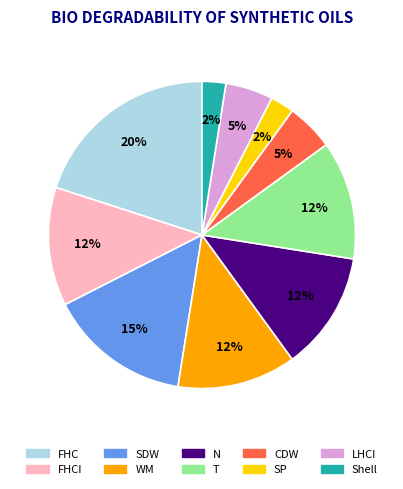

What percentage is the CDW slice, to the nearest percent?

5%